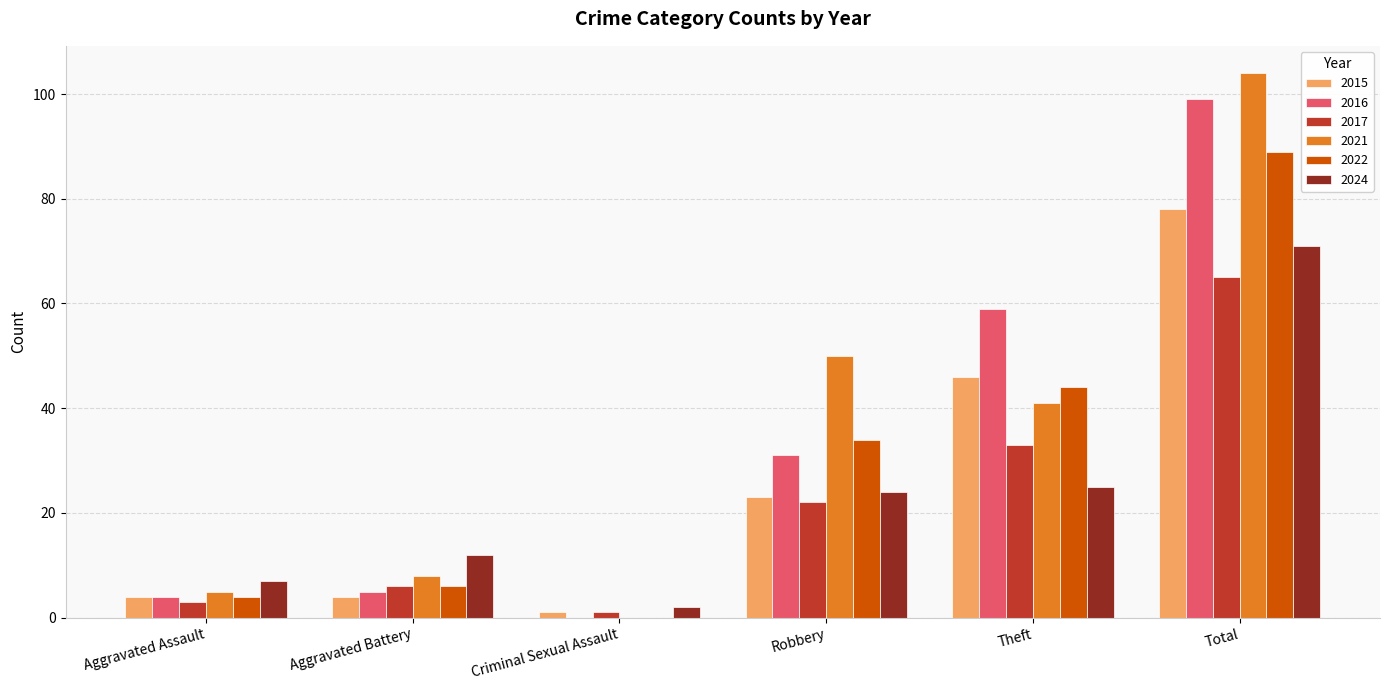

What is the total value across all series at Total?

506